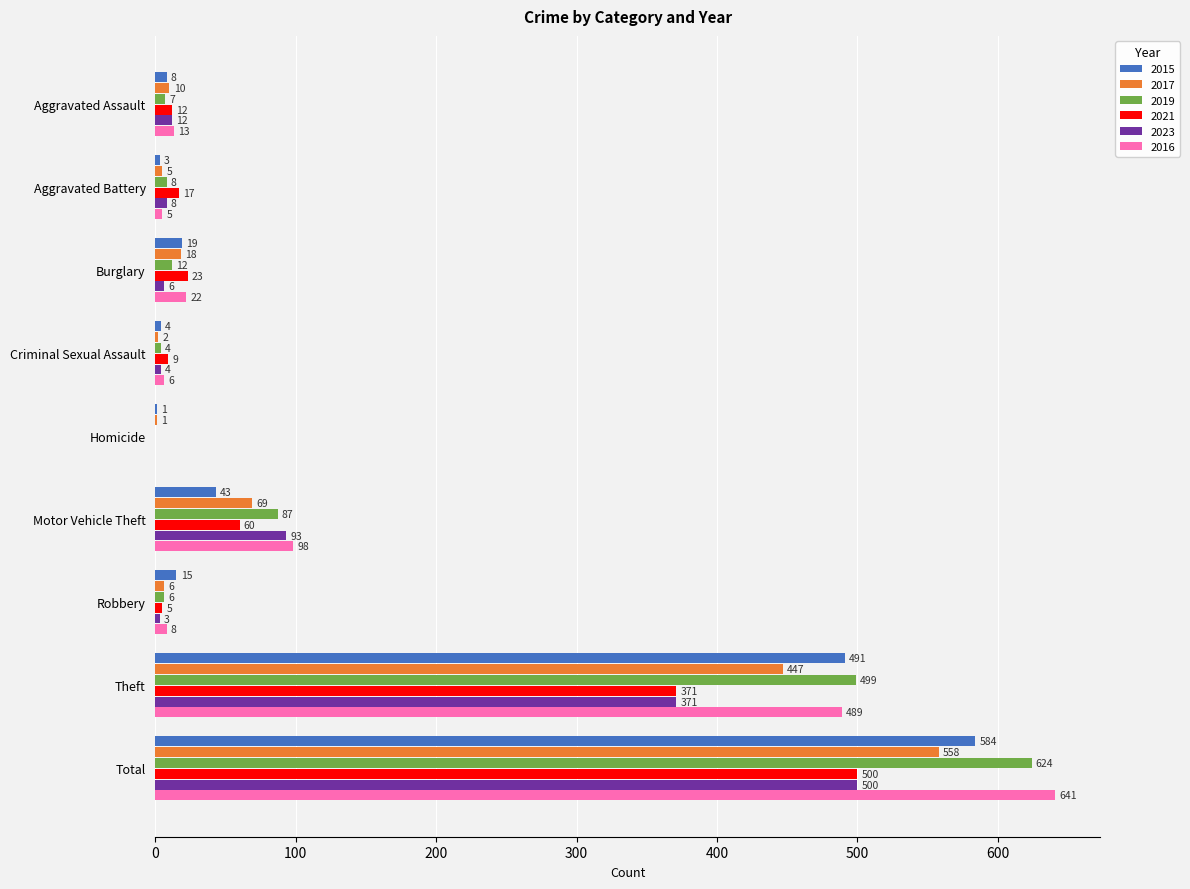

What is the maximum value for 2017?

558